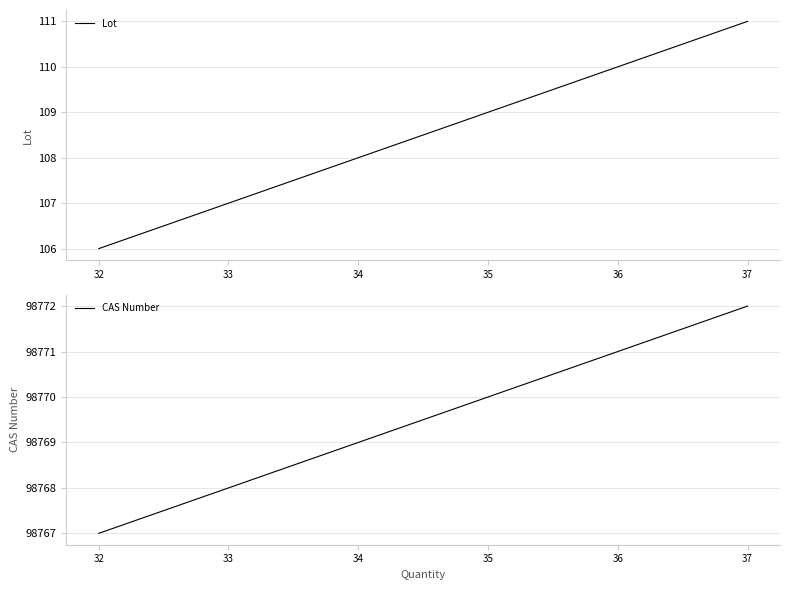

At which category does the chart reach its minimum across all series?

32